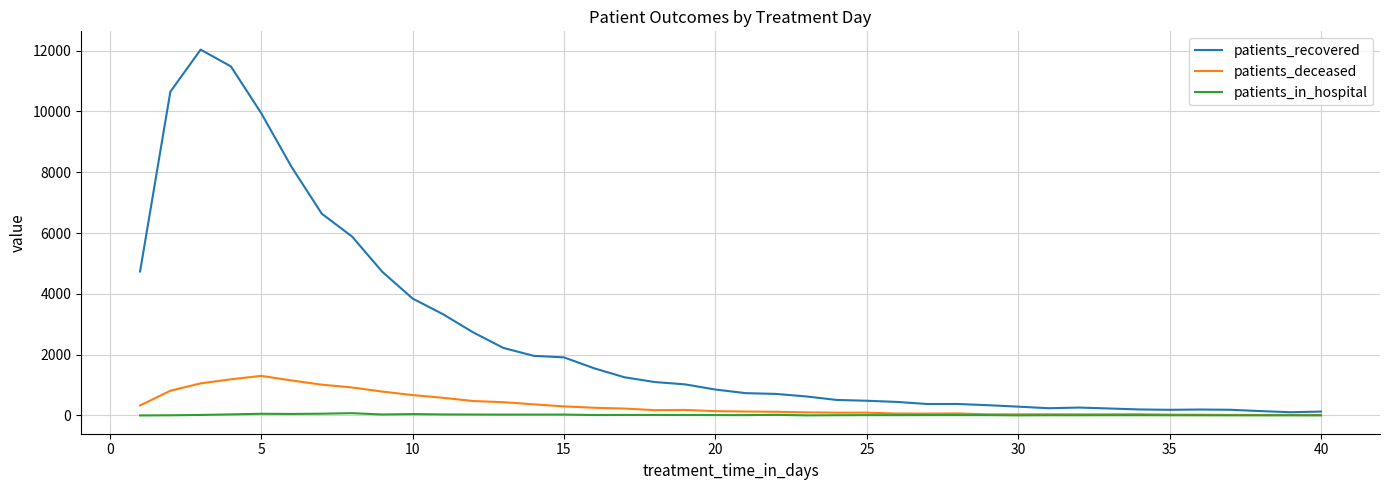

Which series has the largest range (max minus min)?

patients_recovered